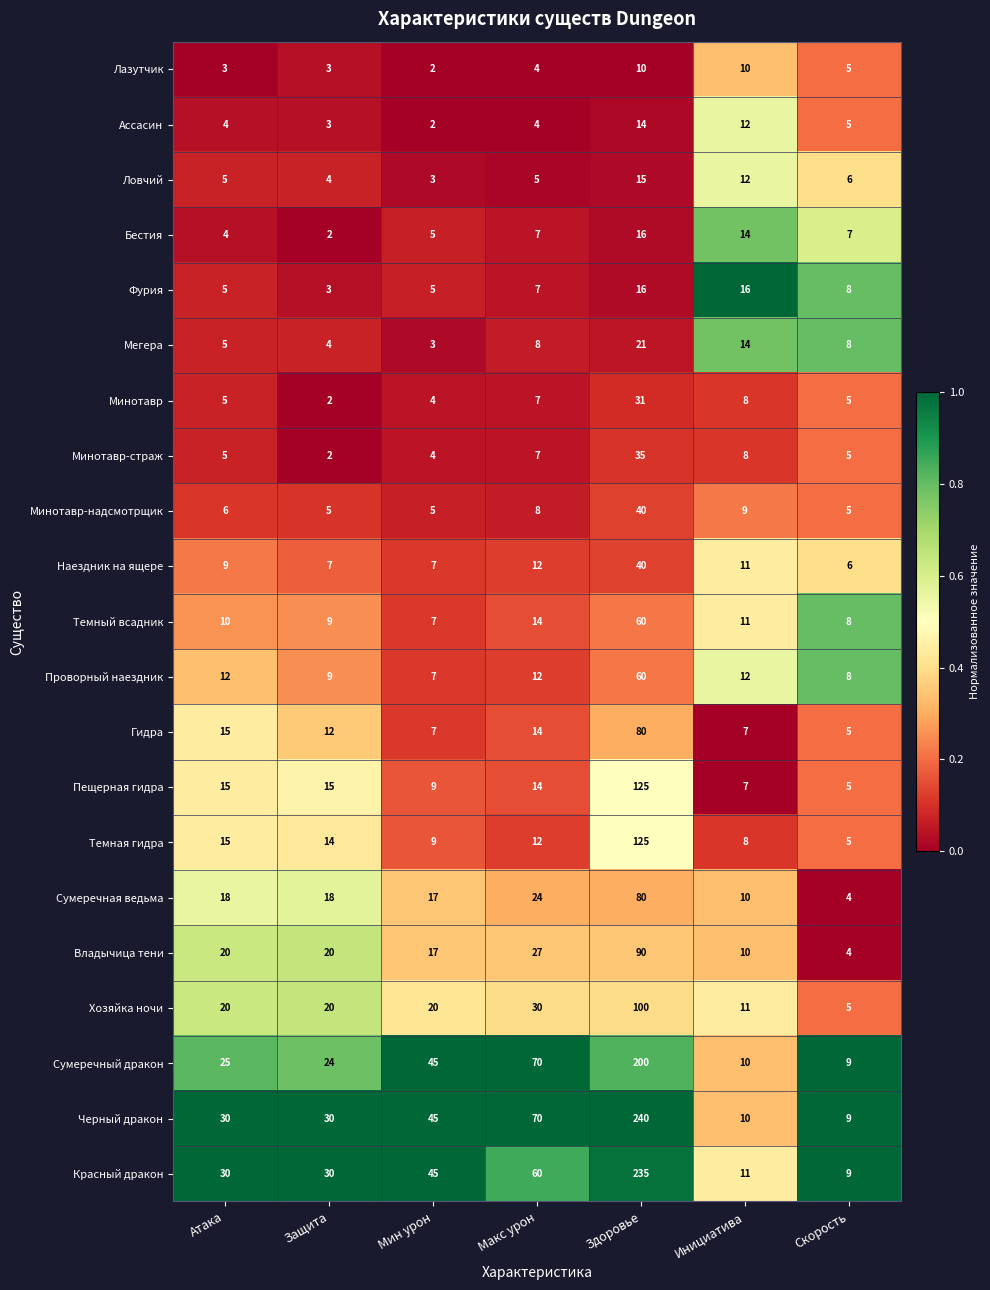

Where is Ассасин nearest to the value 8?

Скорость